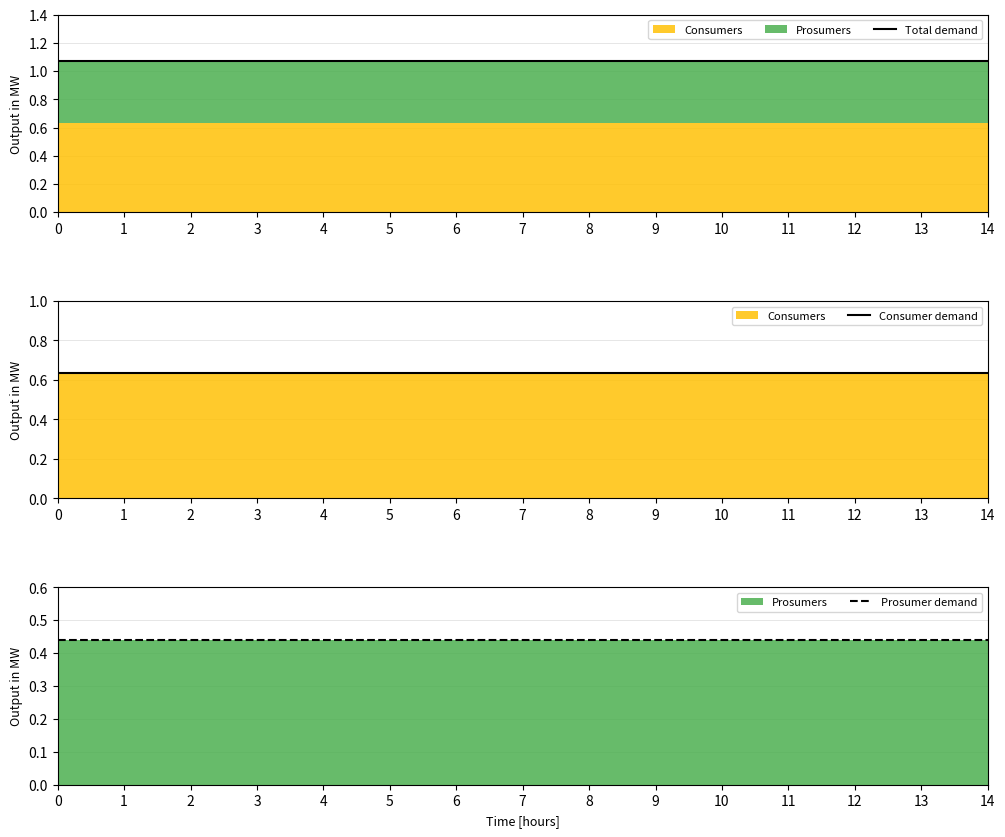

True or false: Prosumer demand has a value of 0.3 at 11.

False